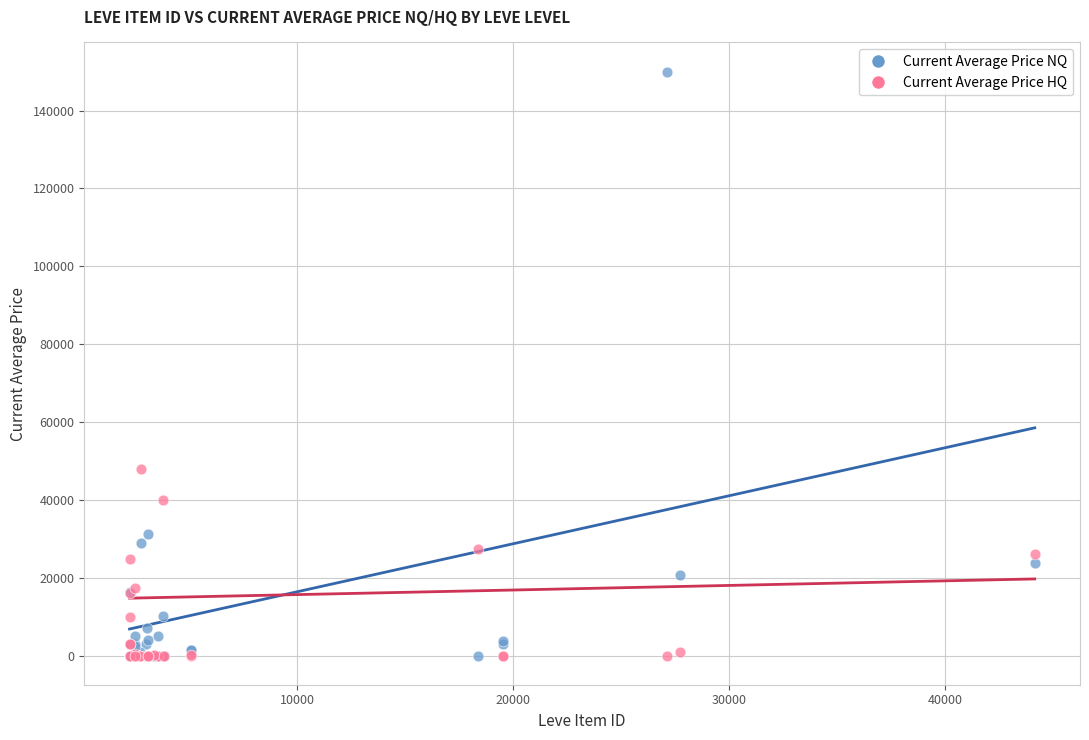

In the Current Average Price NQ series, what Y value is closest to 75000?

31124